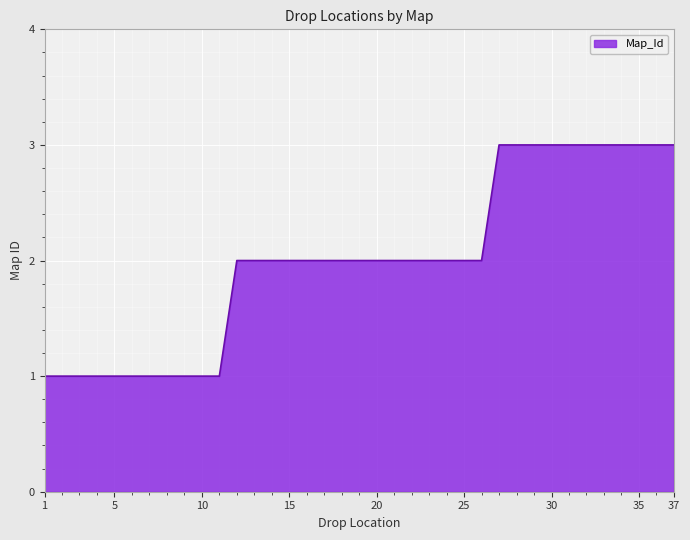

What is the maximum value shown in the chart?

3